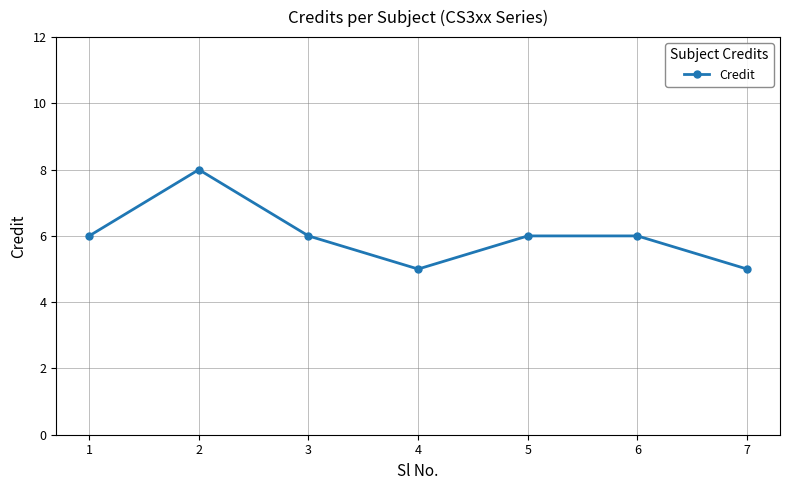

The chart shows a value of 6 at 5. True or false?

True